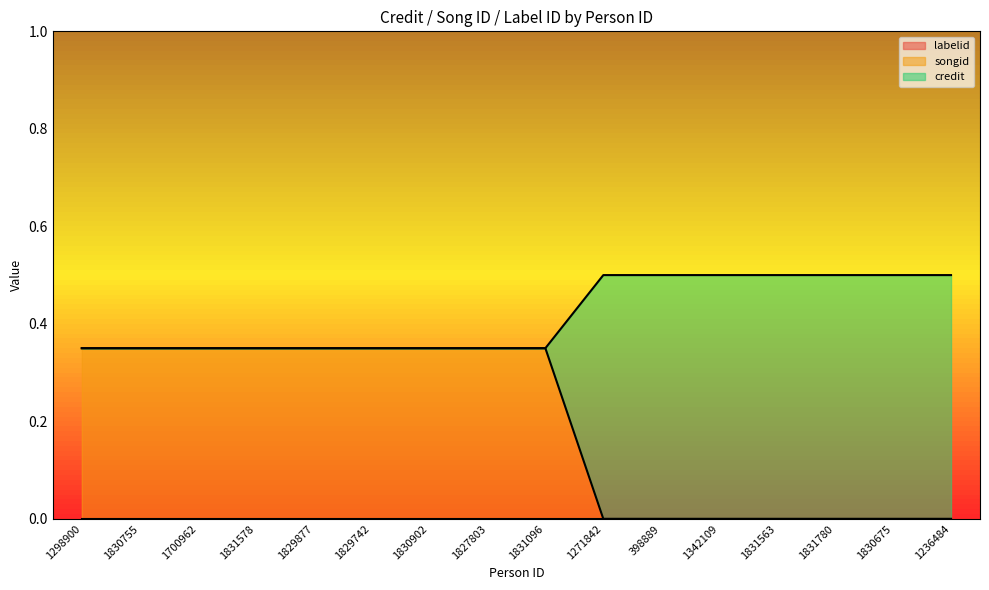

What is the maximum value for credit?

0.5